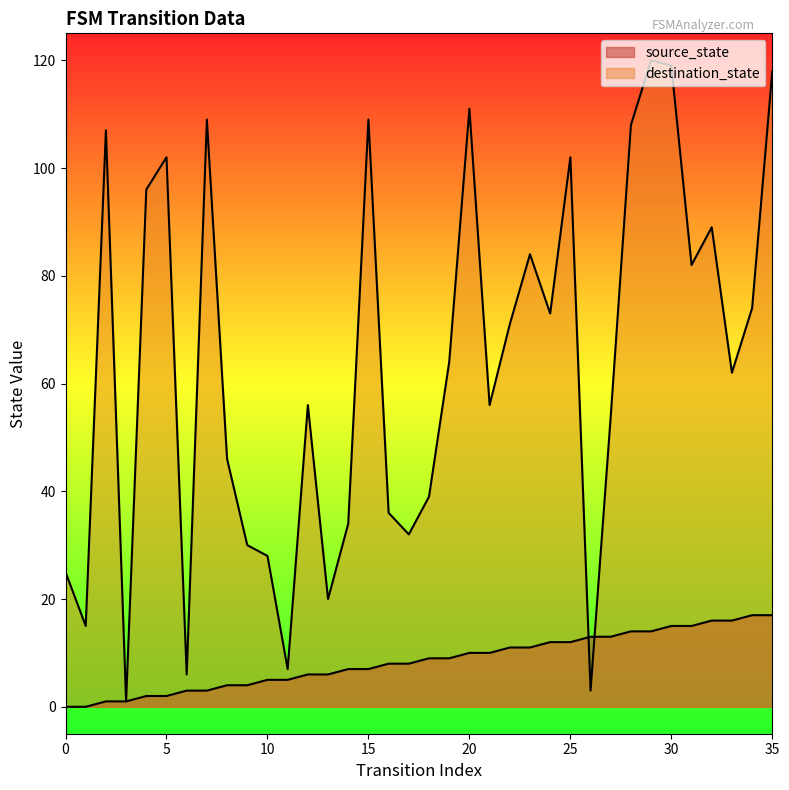

Reading left to right, extract all data points from this chart.

source_state: 0=0	1=0	2=1	3=1	4=2	5=2	6=3	7=3	8=4	9=4	10=5	11=5	12=6	13=6	14=7	15=7	16=8	17=8	18=9	19=9	20=10	21=10	22=11	23=11	24=12	25=12	26=13	27=13	28=14	29=14	30=15	31=15	32=16	33=16	34=17	35=17
destination_state: 0=25	1=15	2=107	3=1	4=96	5=102	6=6	7=109	8=46	9=30	10=28	11=7	12=56	13=20	14=34	15=109	16=36	17=32	18=39	19=64	20=111	21=56	22=71	23=84	24=73	25=102	26=3	27=54	28=108	29=120	30=119	31=82	32=89	33=62	34=74	35=118